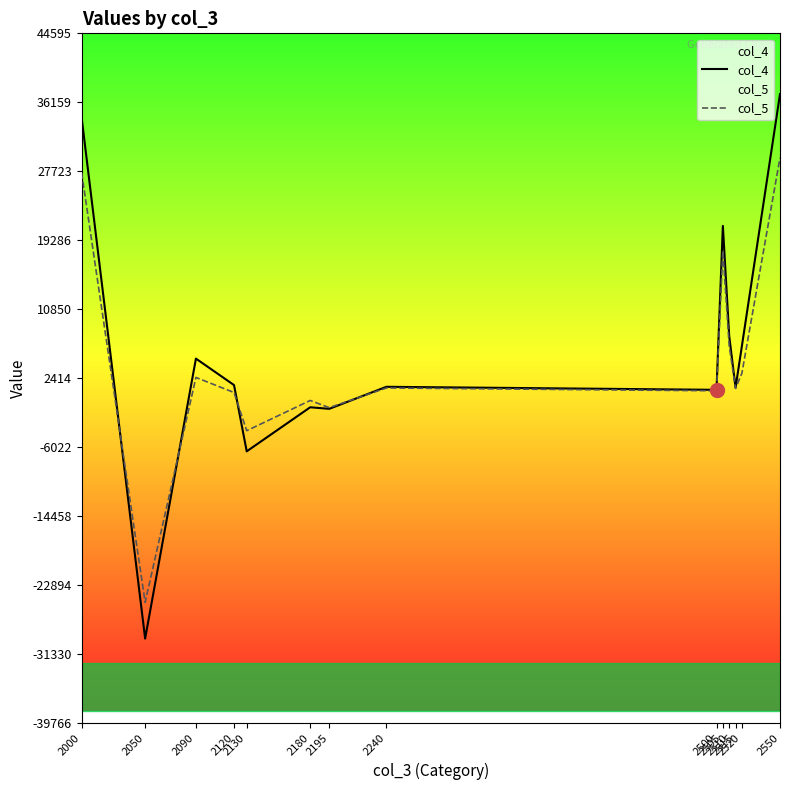

What are all the series names shown in the legend?

col_4, col_5